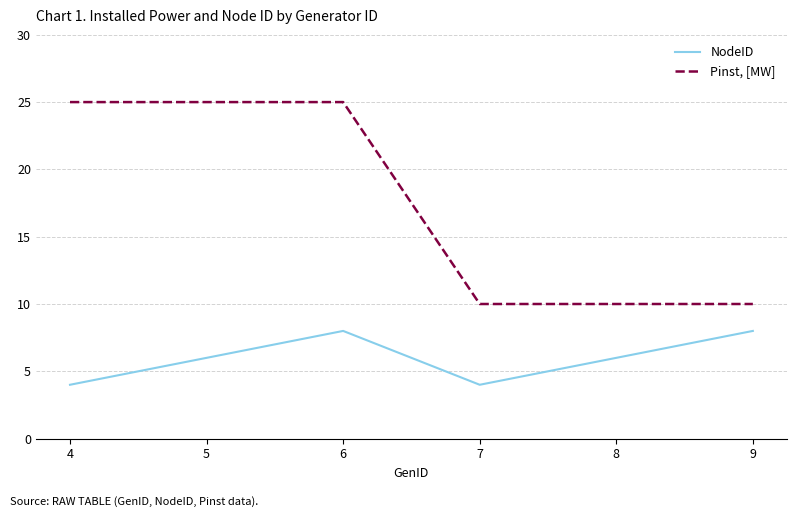

Which series has the largest range (max minus min)?

Pinst, [MW]